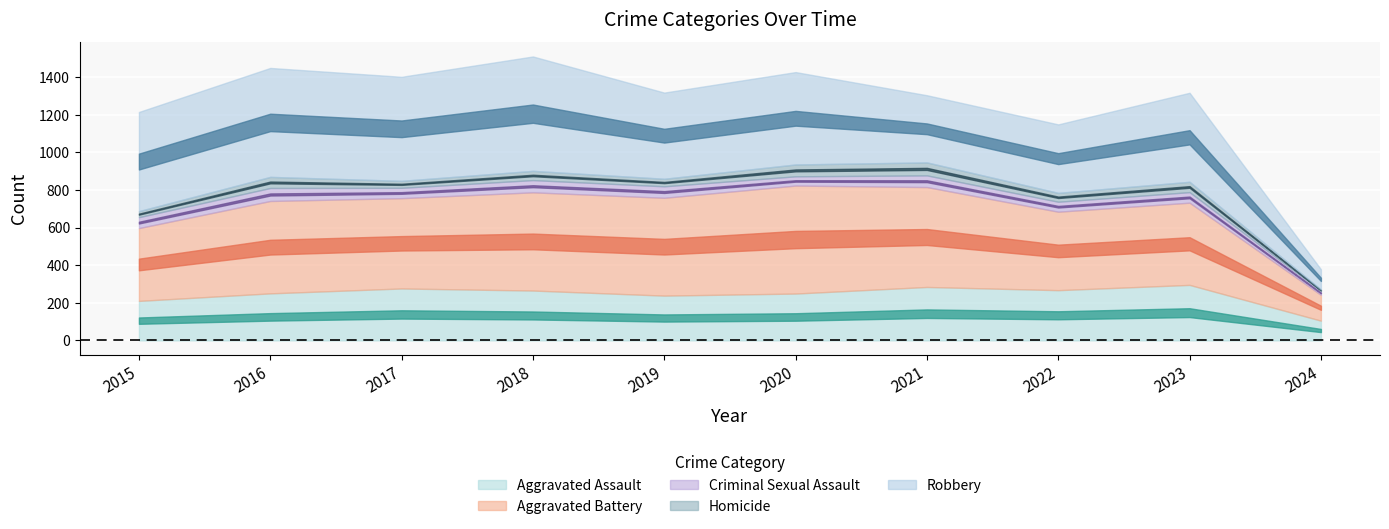

Does the chart display data point markers on the line(s)?

No